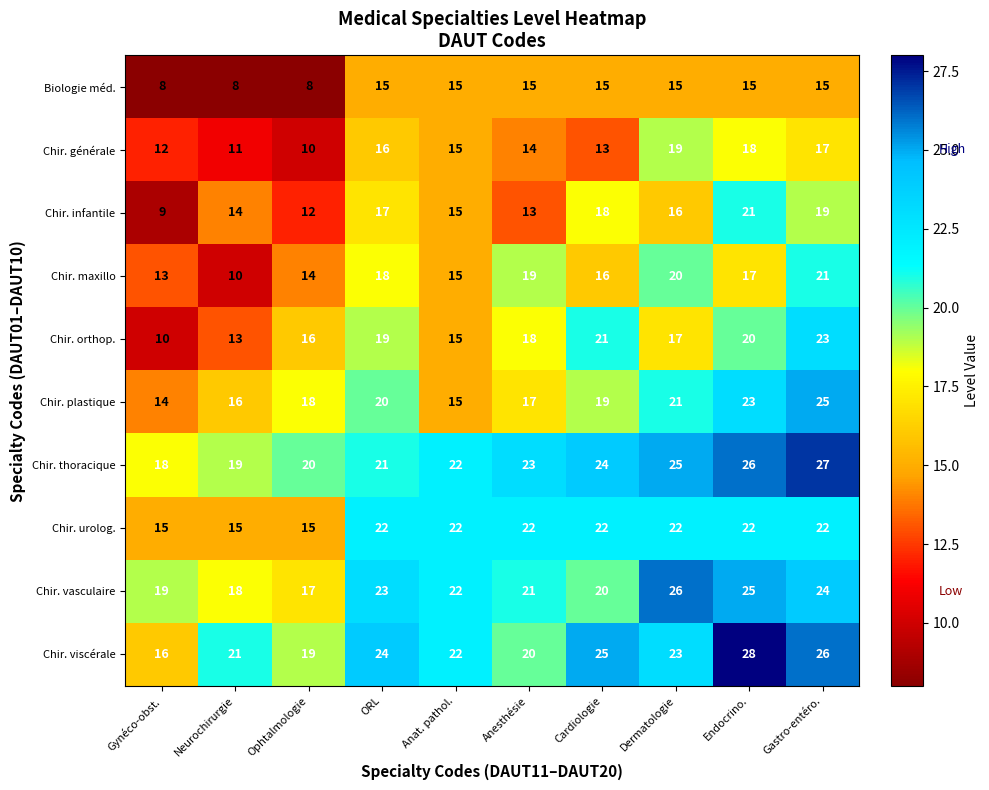

What is the sum of the Chir. maxillo values at Anat. pathol. and Gastro-entéro.?

36